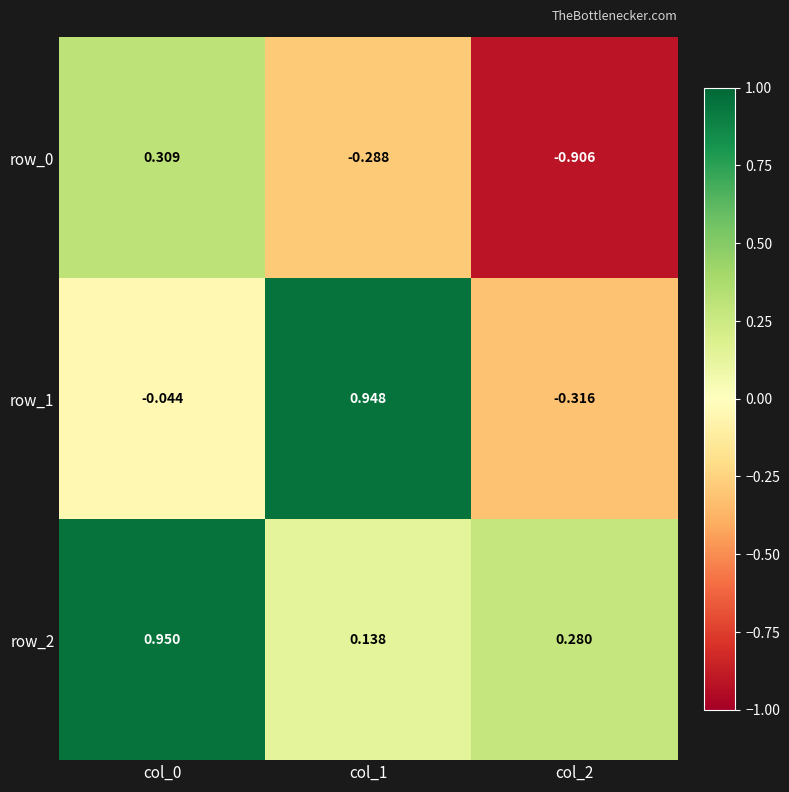

Is the value of row_2 at col_2 greater than the value of row_1 at col_1?

No